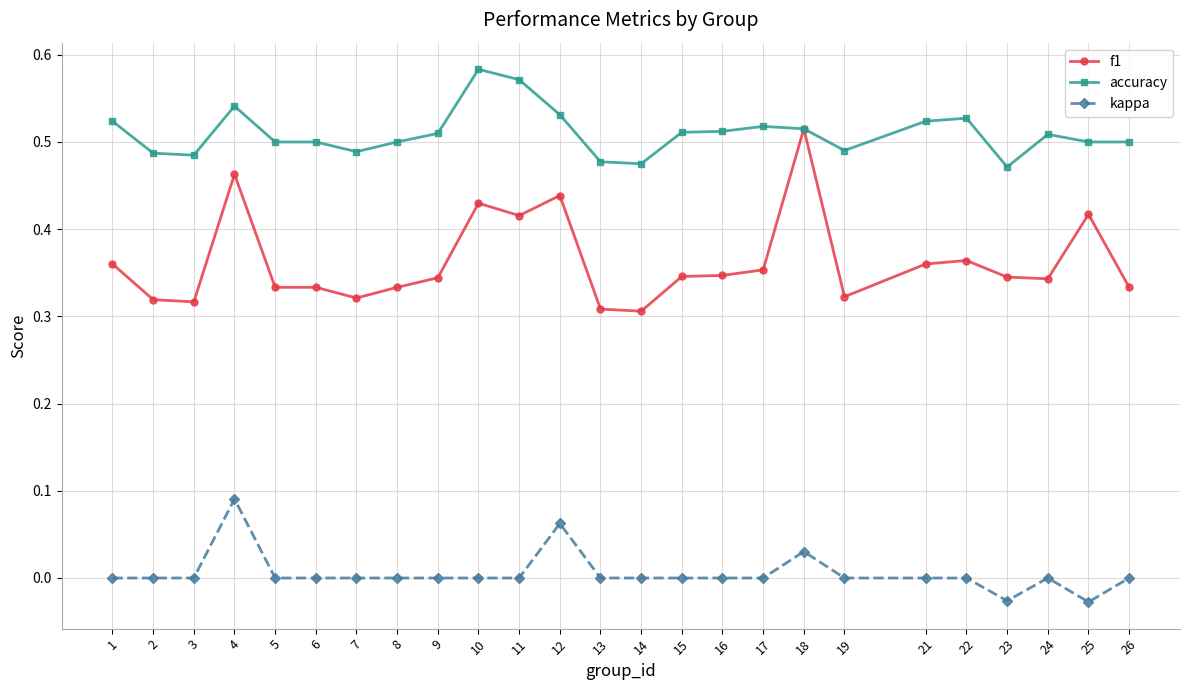

Which series has the largest total across all categories?

accuracy